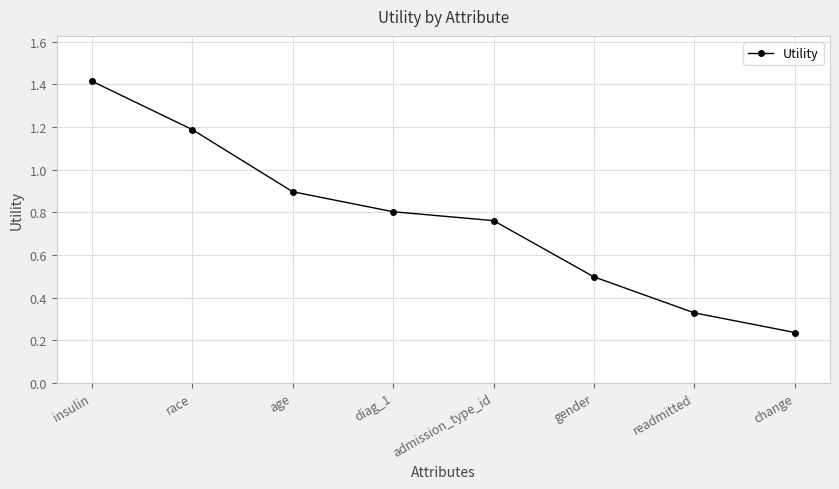

What position from the left is age?

3